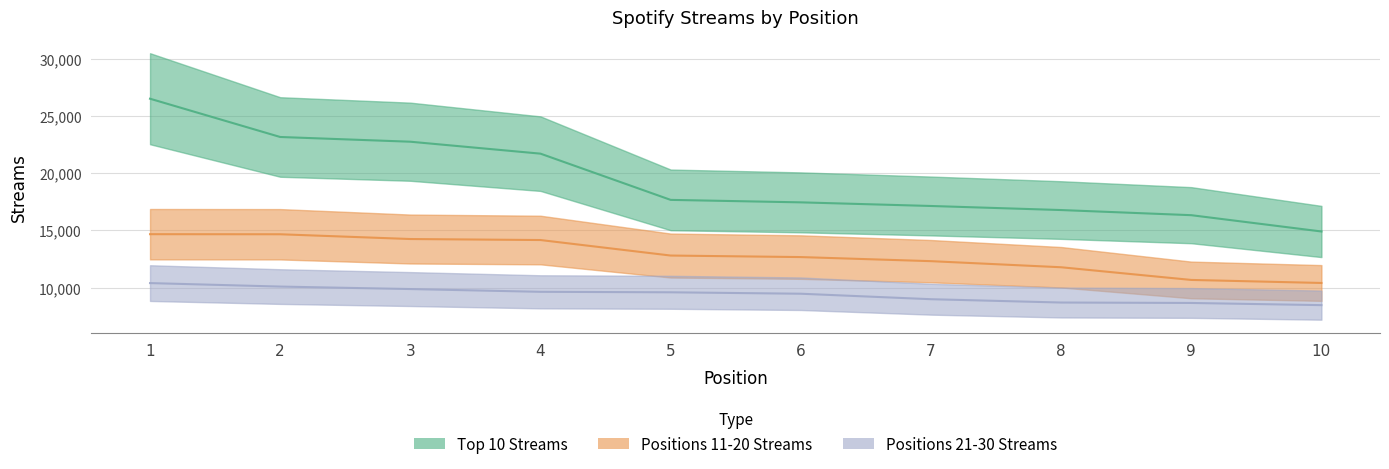

What is the spread (max minus min) of values at 6?

7983